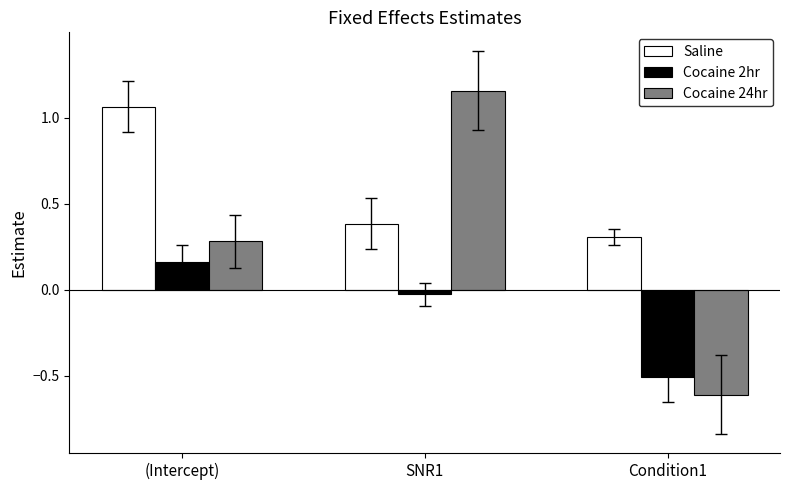

At which label does Cocaine 2hr reach its minimum?

Condition1